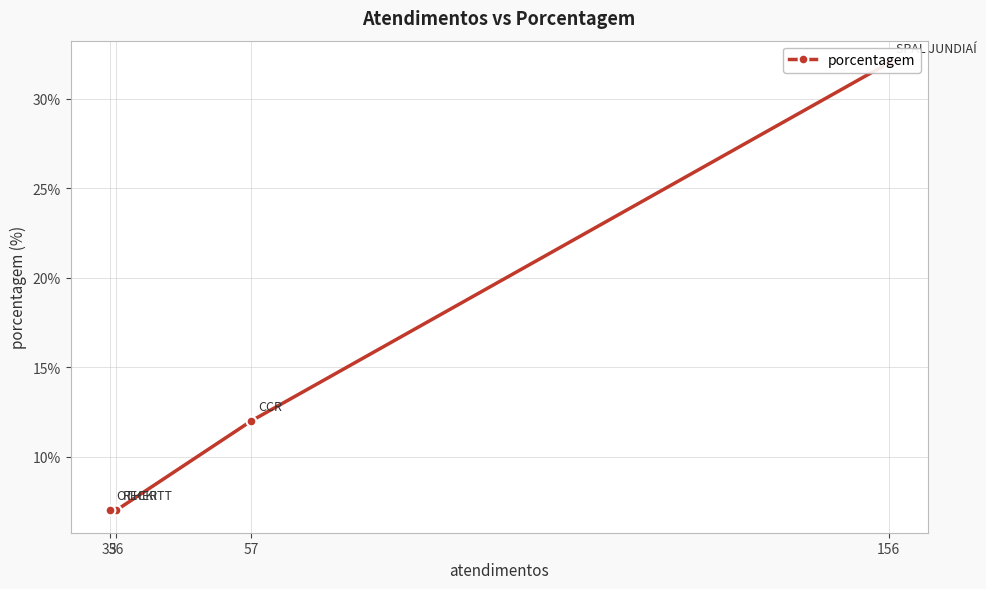

List the labels in order of value, smallest first.

36, 35, 57, 156